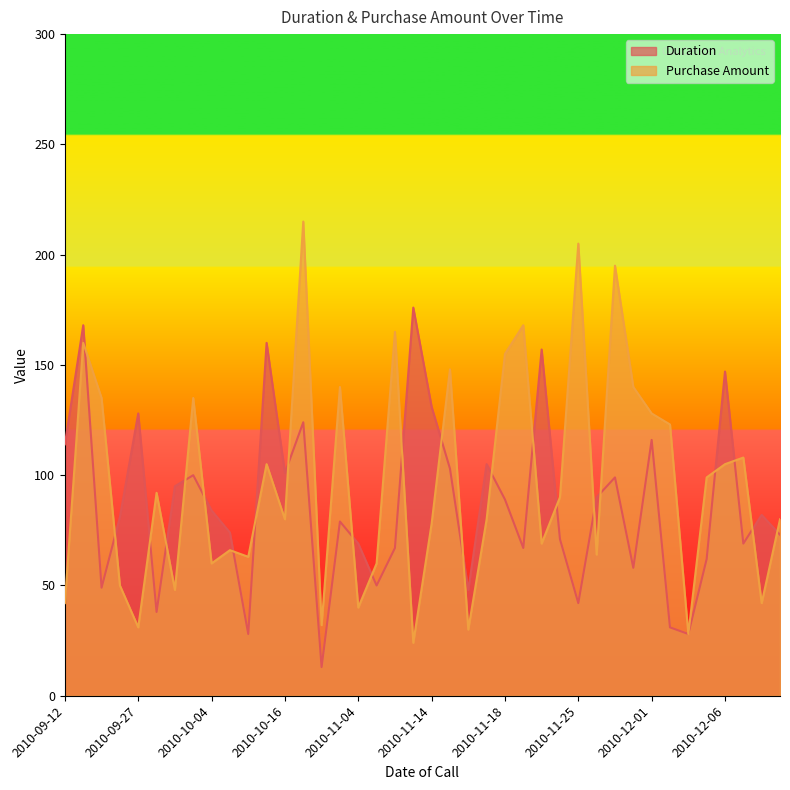

What is the minimum value for Duration?

13